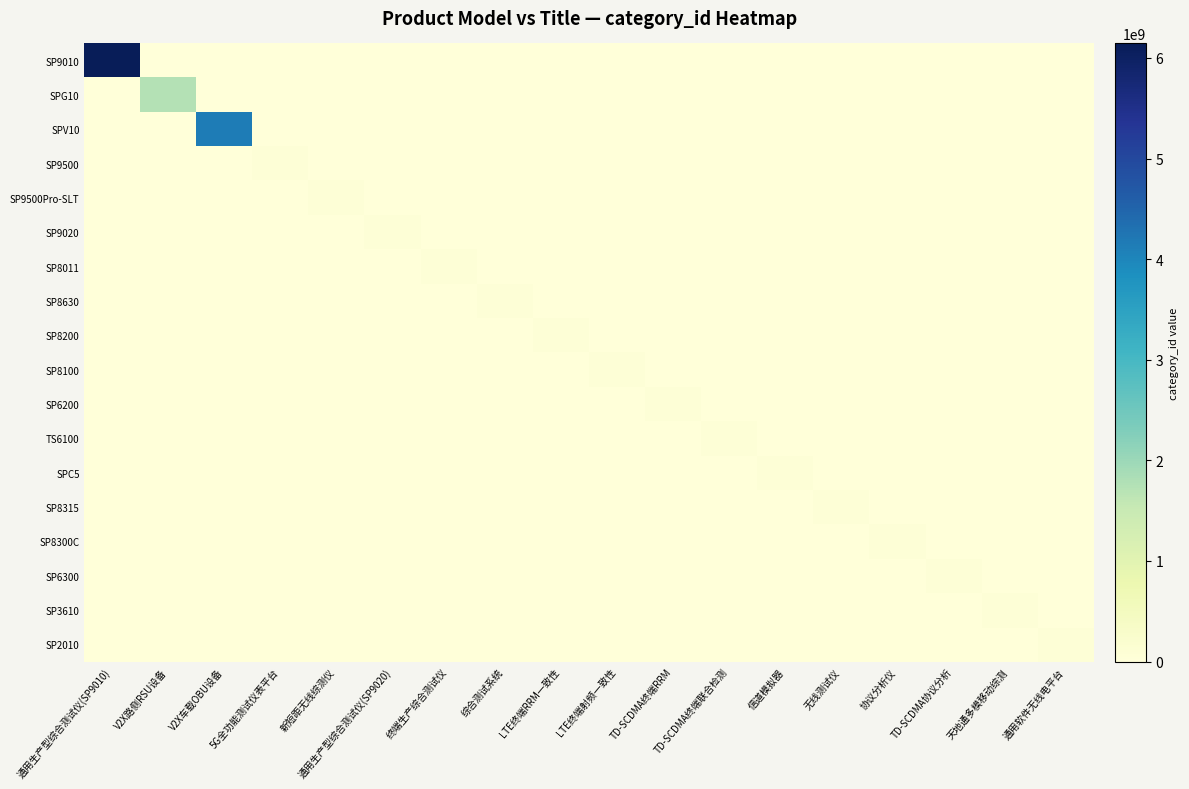

Between V2X车载OBU设备 and 新短距无线综测仪, which series saw the biggest shift?

SPV10